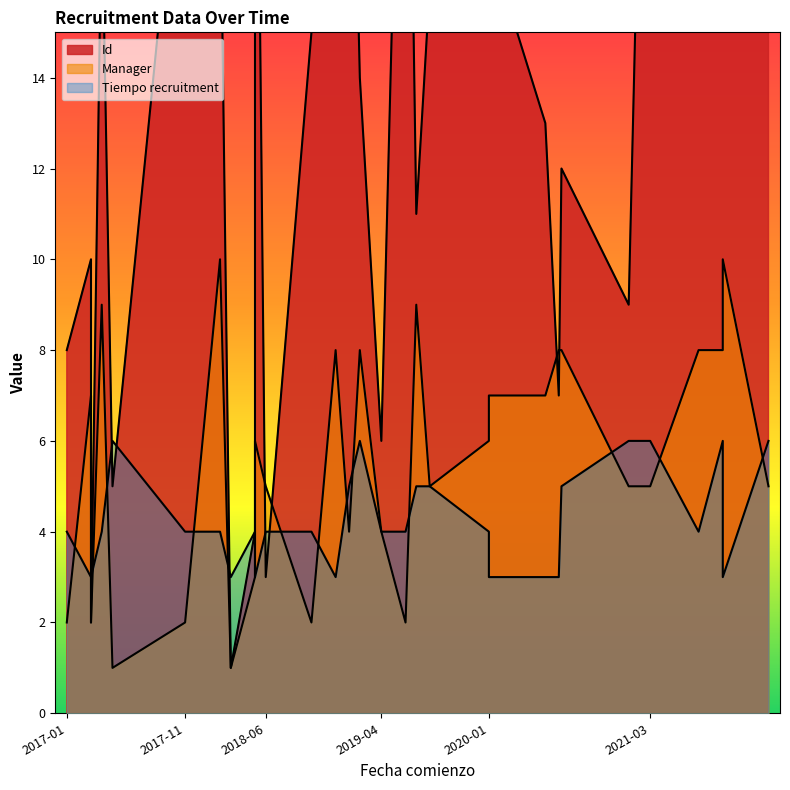

Between 2018-06-04 and 2017-01-02, which is larger?

2017-01-02